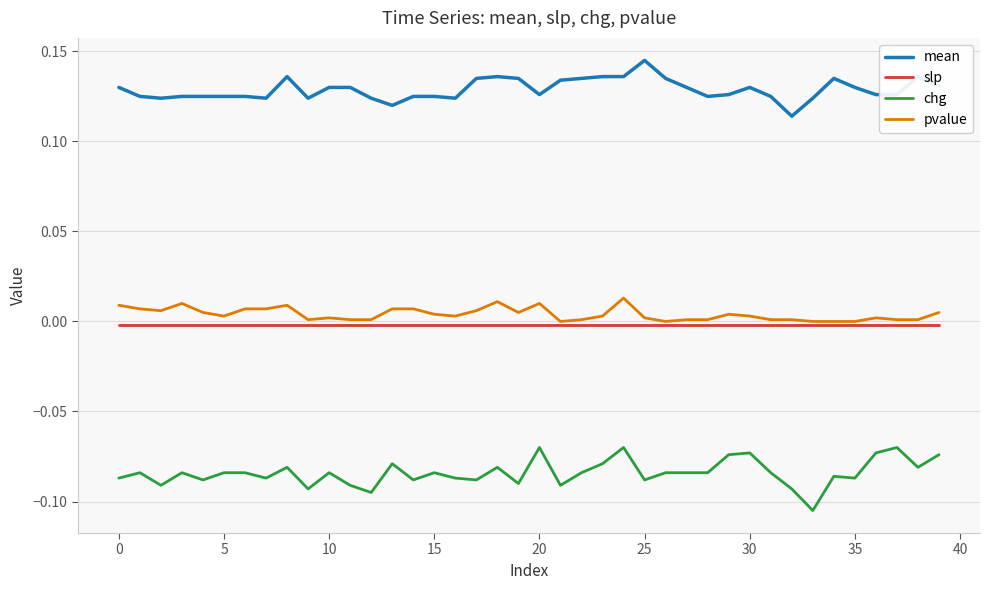

Does the chart have visible grid lines?

Yes